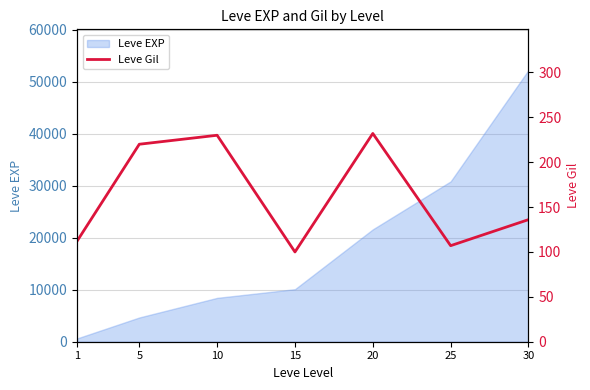

True or false: the data shows 100 at 15.

True